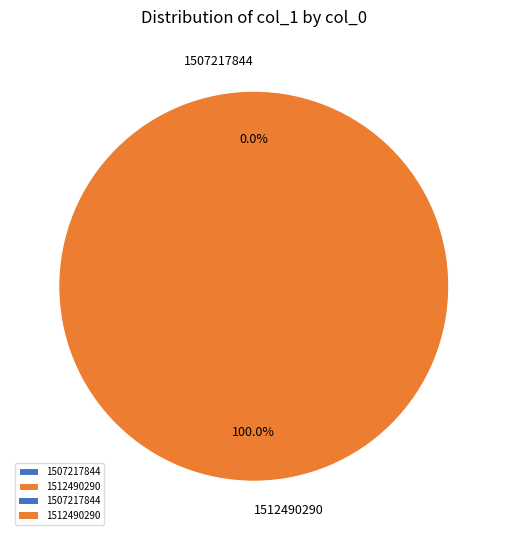

How many segments does this pie chart have?

2